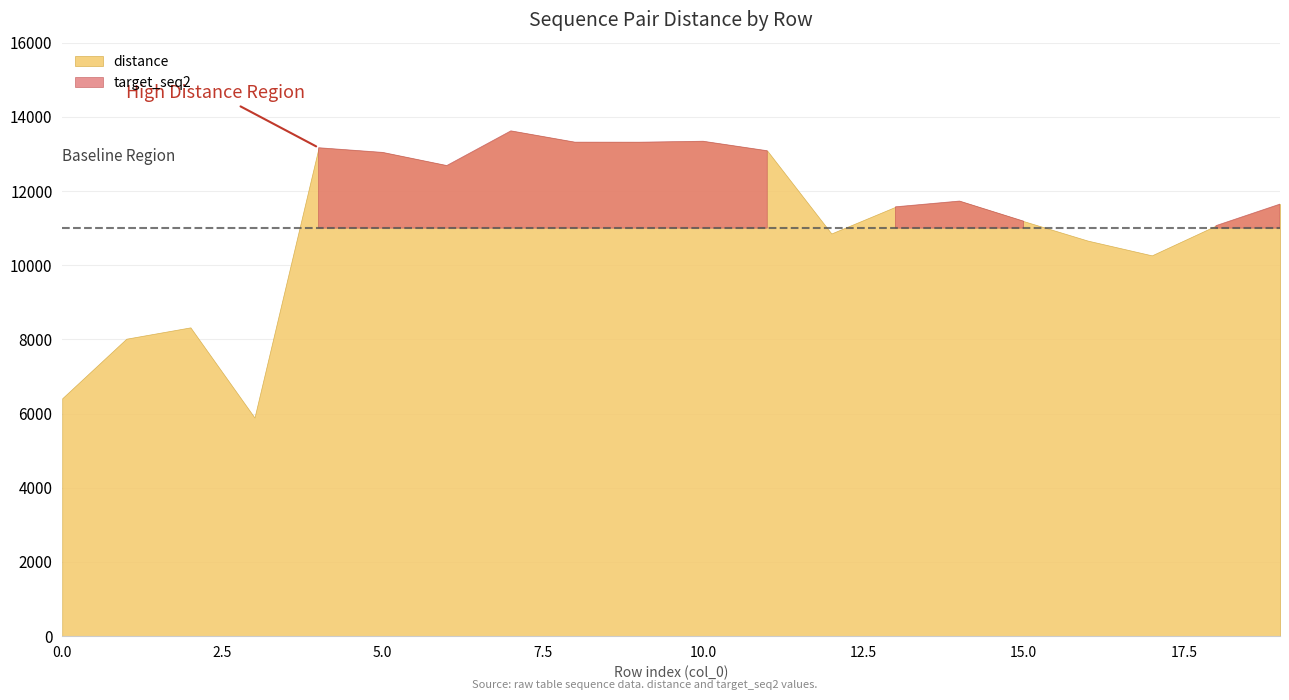

Which series changed the most between 7 and 8?

distance